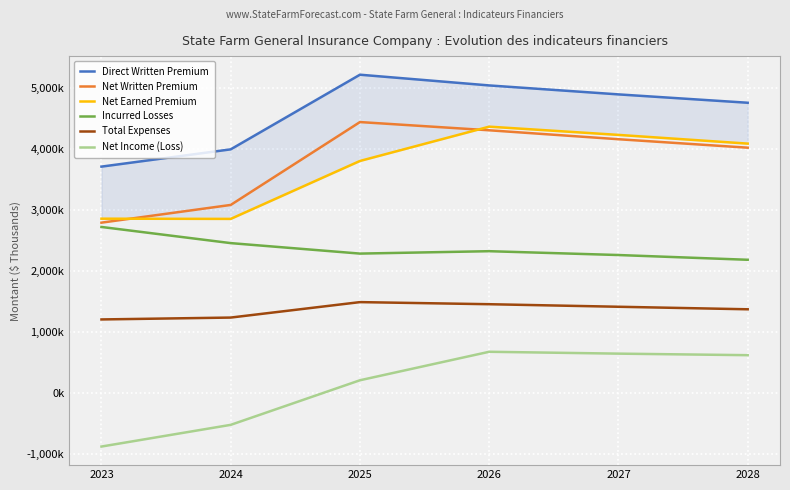

Between 2023 and 2025, which series saw the biggest shift?

Net Written Premium